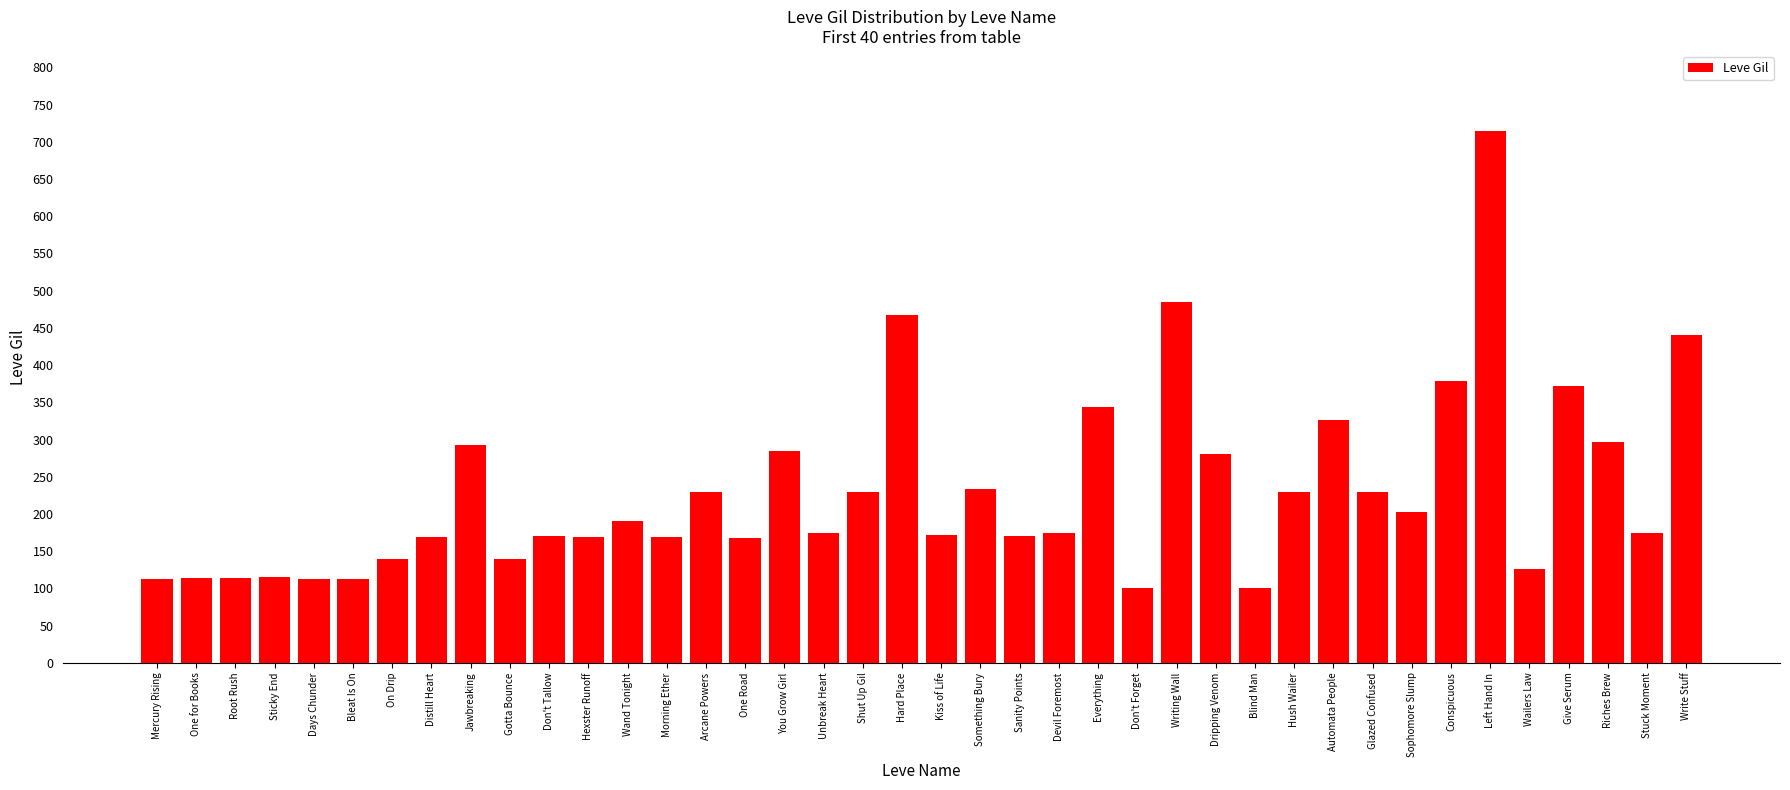

What is the greatest value displayed?

715